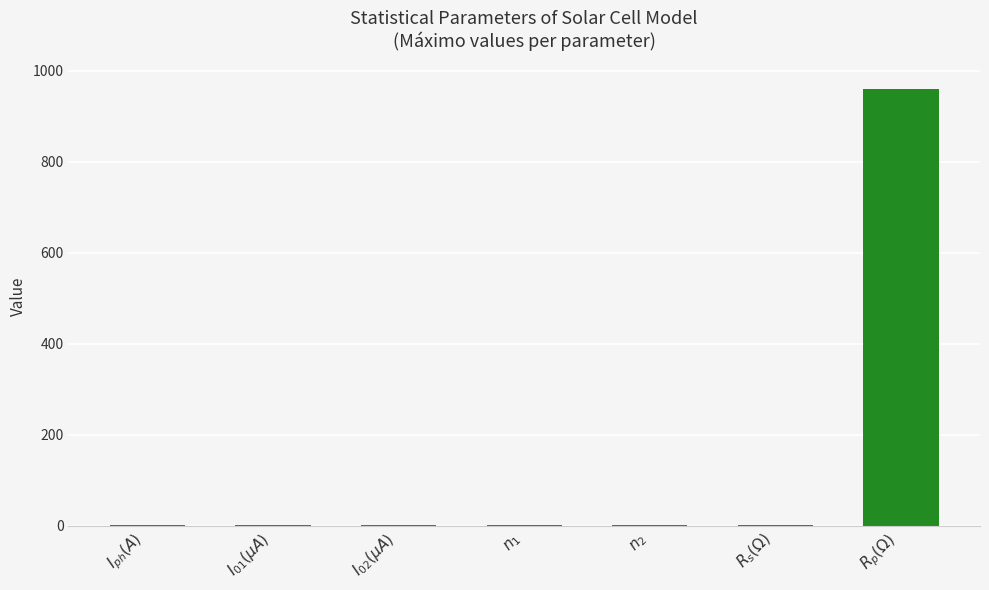

What is the maximum value shown in the chart?

958.4